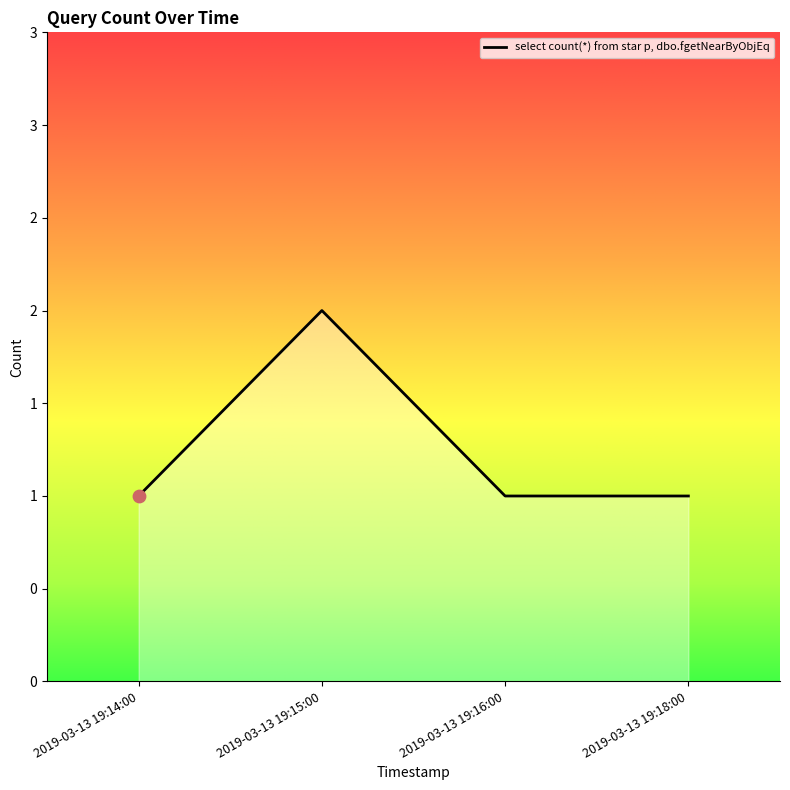

What is the ratio of the value at 2019-03-13 19:18:00 to the value at 2019-03-13 19:16:00?

1.0